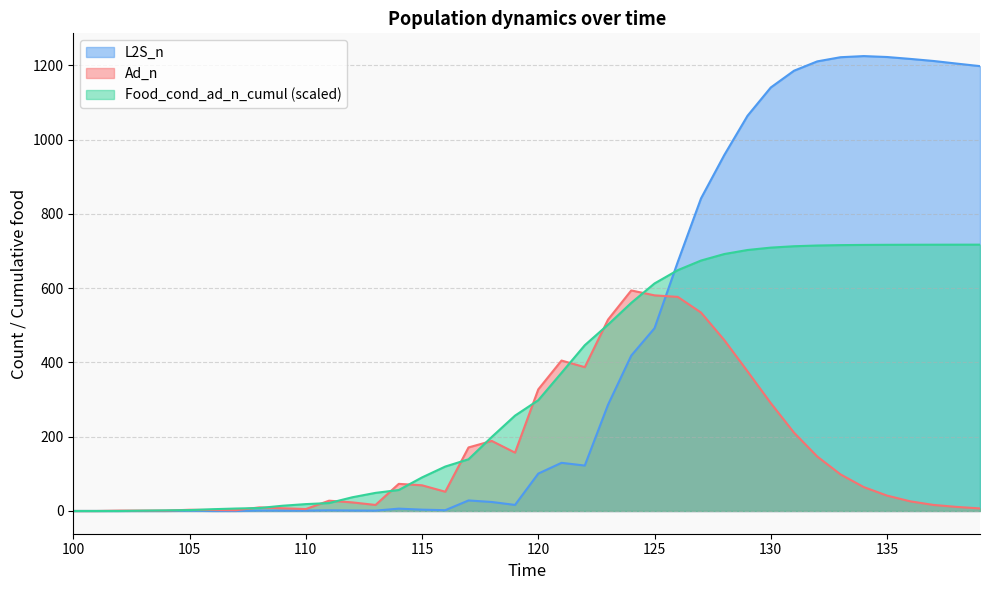

What is the value of the Food_cond_ad_n_cumul point at the 38th from the left?

717.2